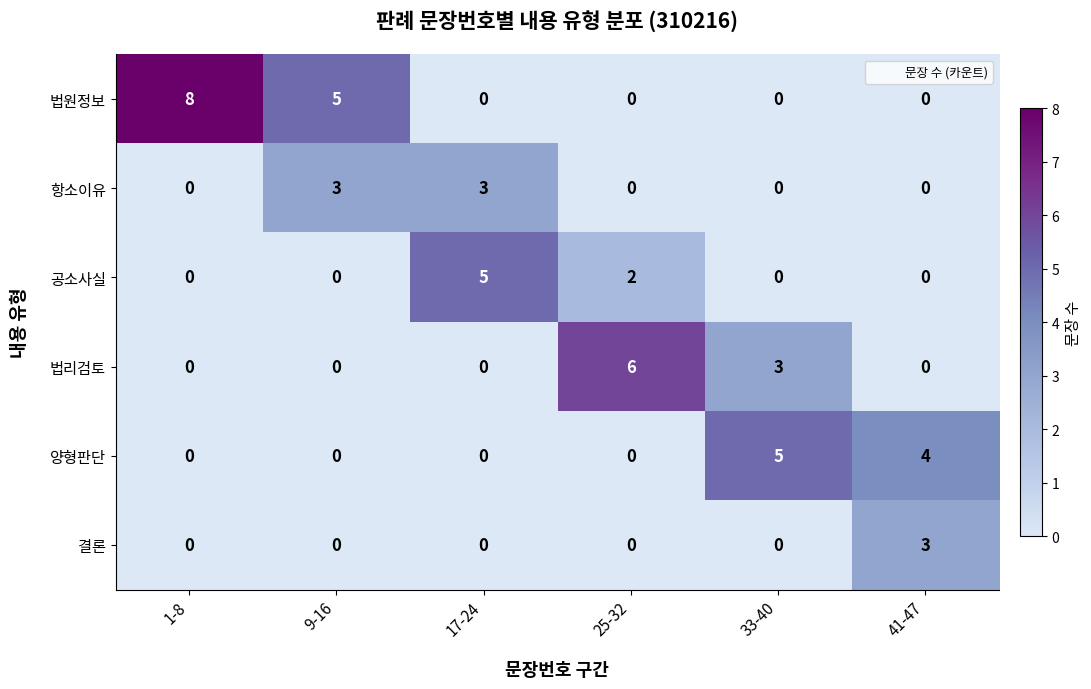

What is the total value across all series at 1-8?

8